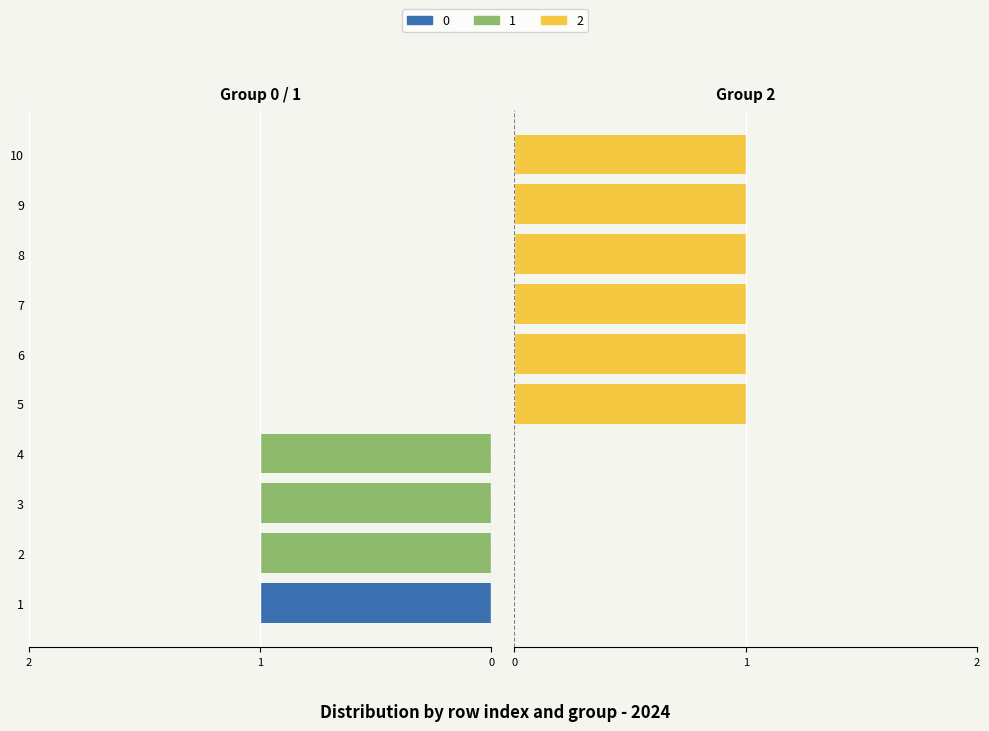

How many values in 2 are above zero?

6